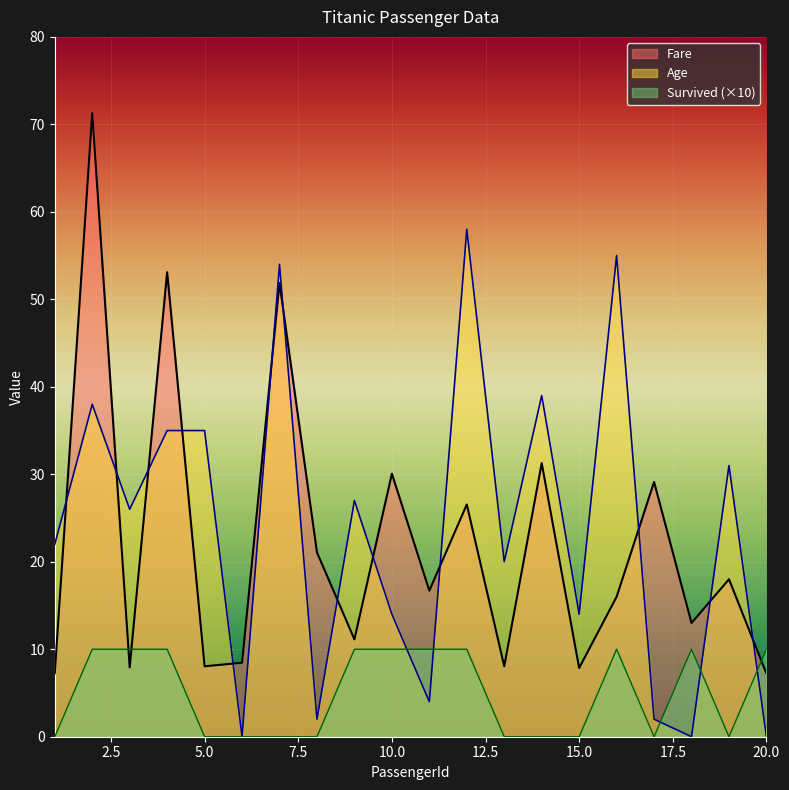

The value of Survived at 5 is 0.0. True or false?

True